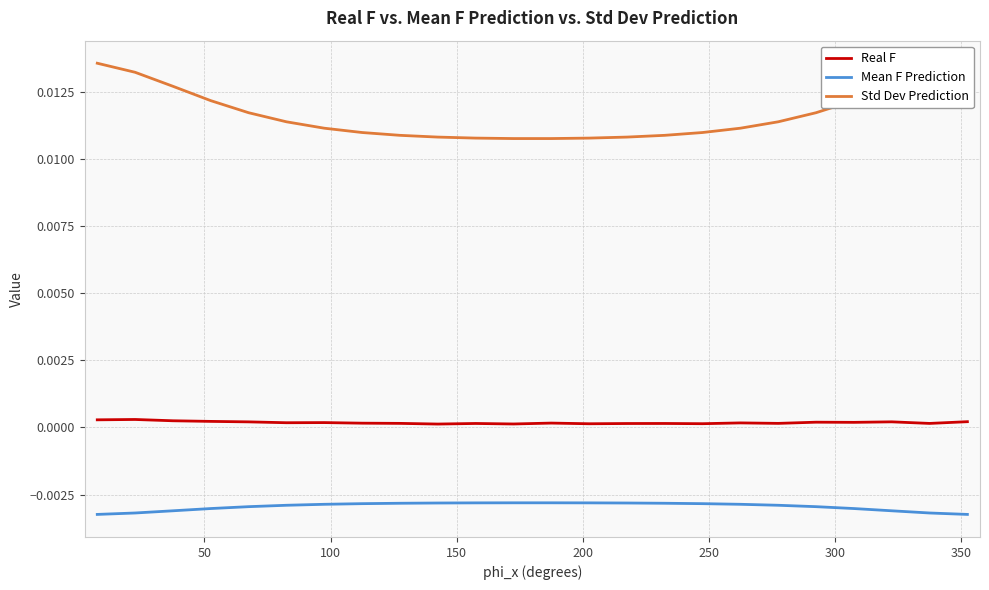

True or false: Mean F Prediction and Real F cross at least once.

False